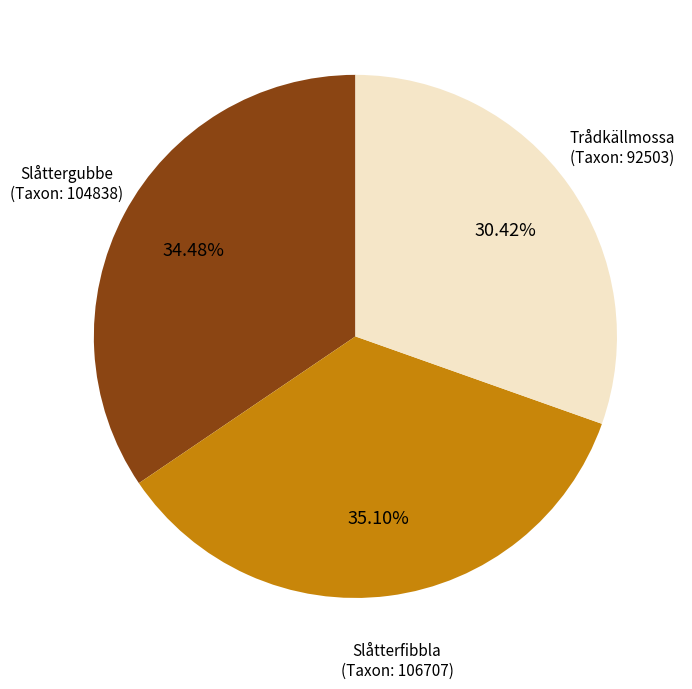

Which has a higher value, Trådkällmossa (Taxon: 92503) or Slåtterfibbla (Taxon: 106707)?

Slåtterfibbla (Taxon: 106707)